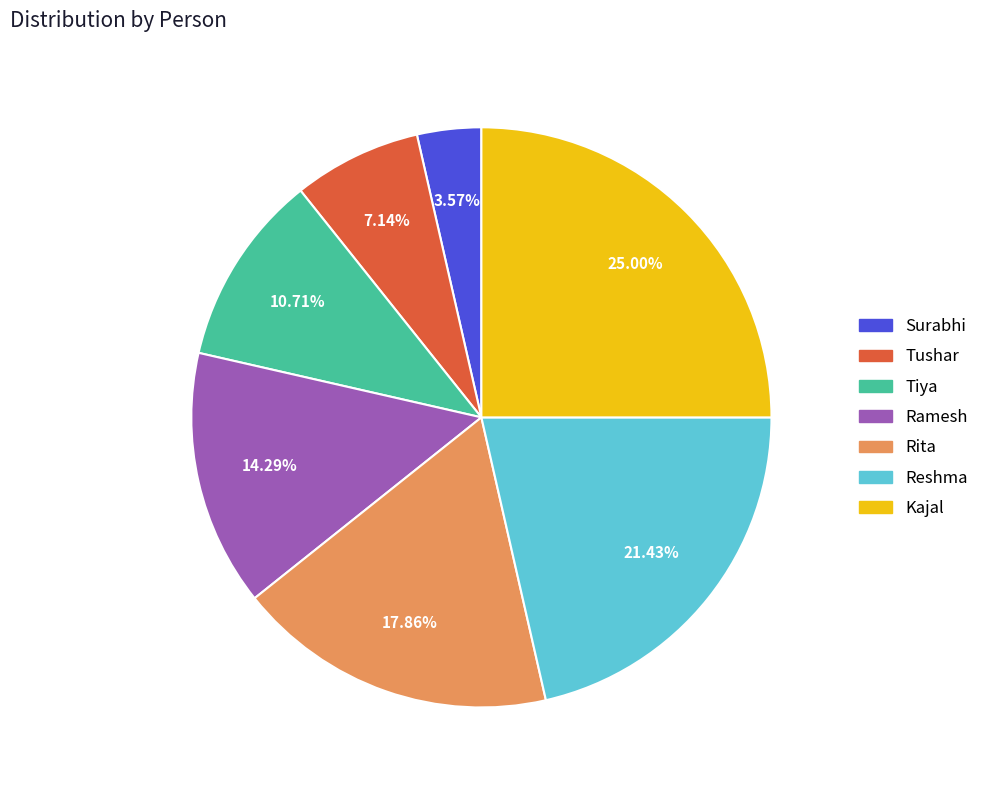

Does Reshma represent more than half of the total?

No